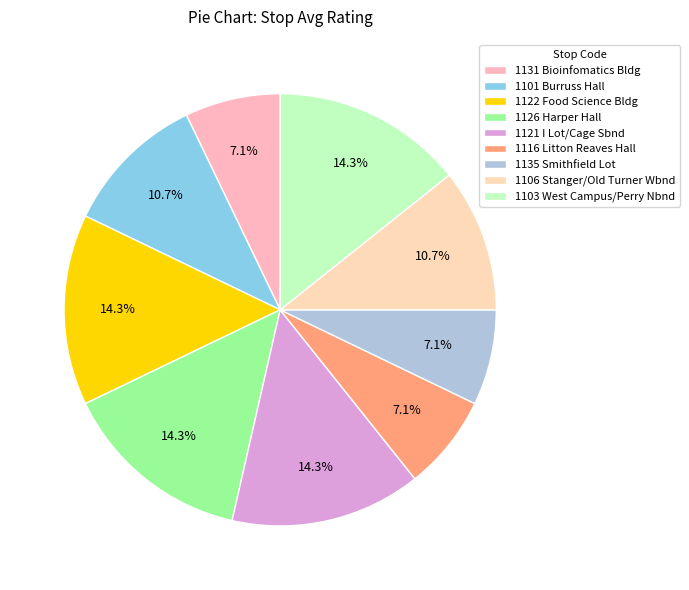

What is the ratio of the value at 1116 Litton Reaves Hall to the value at 1131 Bioinfomatics Bldg?

1.0